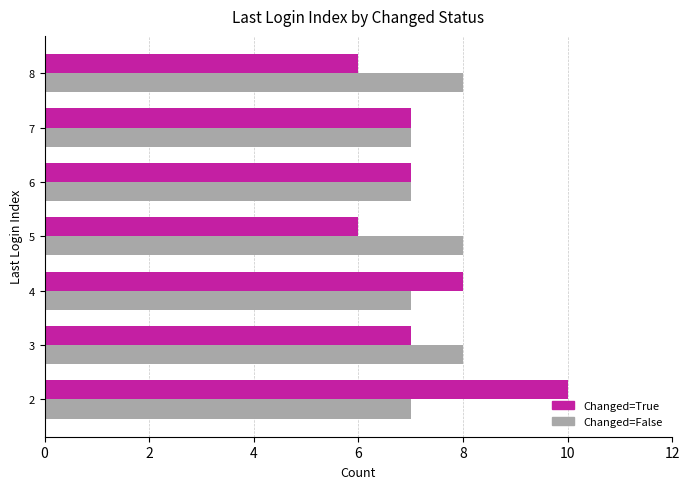

Rank the series by their maximum value, from highest to lowest.

Changed=True, Changed=False